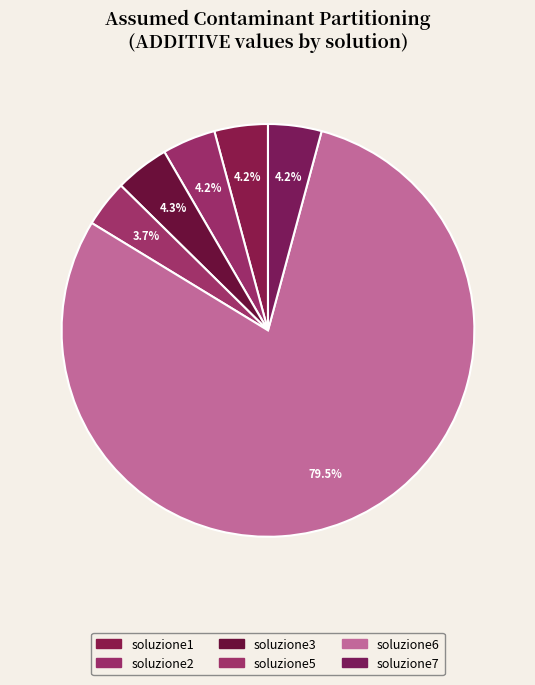

Does soluzione6 account for over 50% of the chart?

Yes